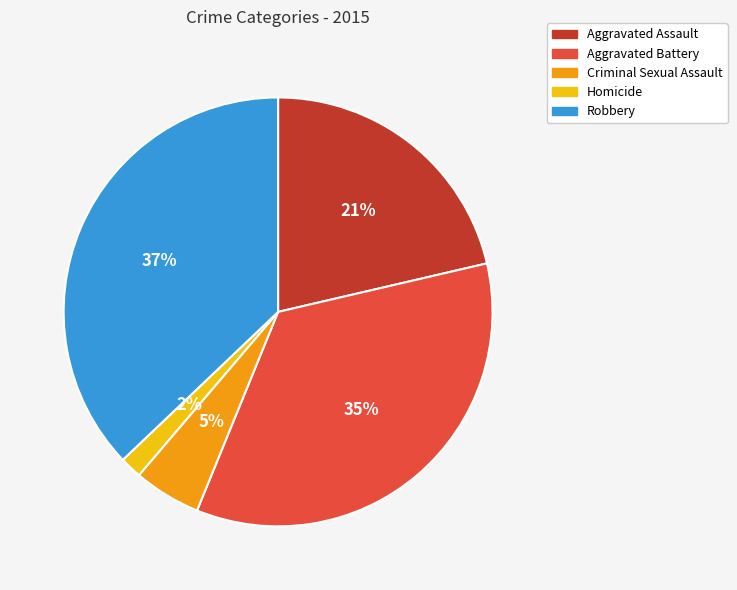

How many slices are in this pie chart?

5